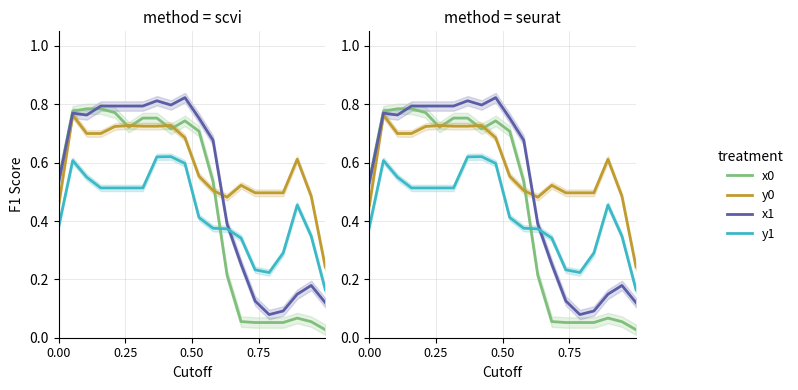

Reading left to right, transcribe all the data shown in this chart.

x0: 0.5	0.8	0.8	0.8	0.8	0.7	0.8	0.8	0.7	0.7	0.7	0.5	0.2	0.1	0.1	0.1	0.1	0.1	0.1	0.0
y0: 0.5	0.8	0.7	0.7	0.7	0.7	0.7	0.7	0.7	0.7	0.6	0.5	0.5	0.5	0.5	0.5	0.5	0.6	0.5	0.2
x1: 0.5	0.8	0.8	0.8	0.8	0.8	0.8	0.8	0.8	0.8	0.8	0.7	0.4	0.3	0.1	0.1	0.1	0.1	0.2	0.1
y1: 0.4	0.6	0.6	0.5	0.5	0.5	0.5	0.6	0.6	0.6	0.4	0.4	0.4	0.3	0.2	0.2	0.3	0.5	0.3	0.2